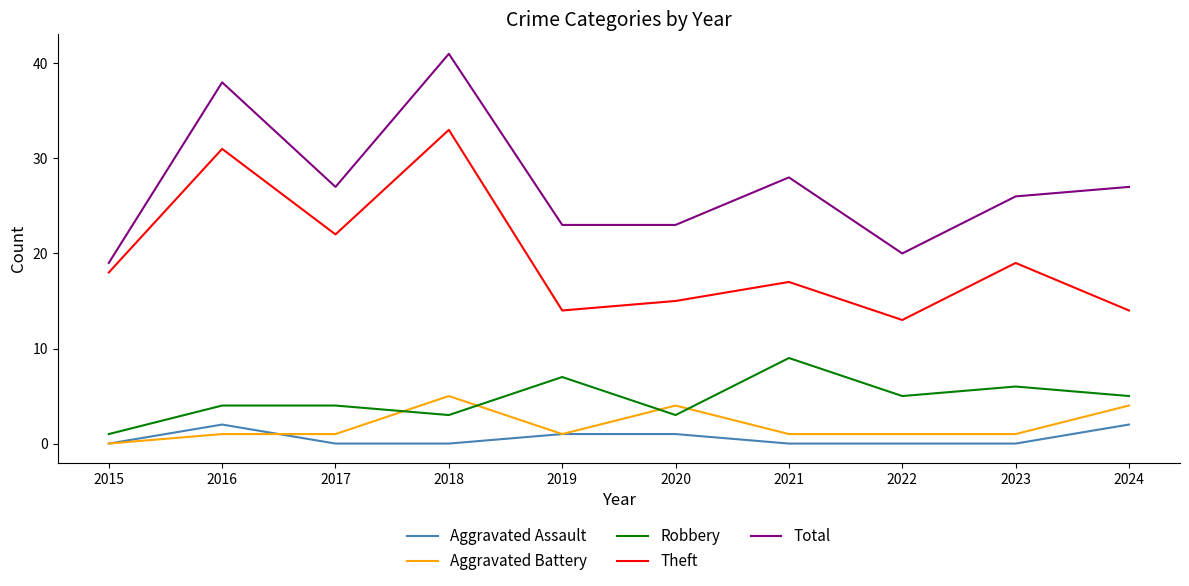

Reading left to right, transcribe all the data shown in this chart.

Aggravated Assault: 2015=0	2016=2	2017=0	2018=0	2019=1	2020=1	2021=0	2022=0	2023=0	2024=2
Aggravated Battery: 2015=0	2016=1	2017=1	2018=5	2019=1	2020=4	2021=1	2022=1	2023=1	2024=4
Robbery: 2015=1	2016=4	2017=4	2018=3	2019=7	2020=3	2021=9	2022=5	2023=6	2024=5
Theft: 2015=18	2016=31	2017=22	2018=33	2019=14	2020=15	2021=17	2022=13	2023=19	2024=14
Total: 2015=19	2016=38	2017=27	2018=41	2019=23	2020=23	2021=28	2022=20	2023=26	2024=27